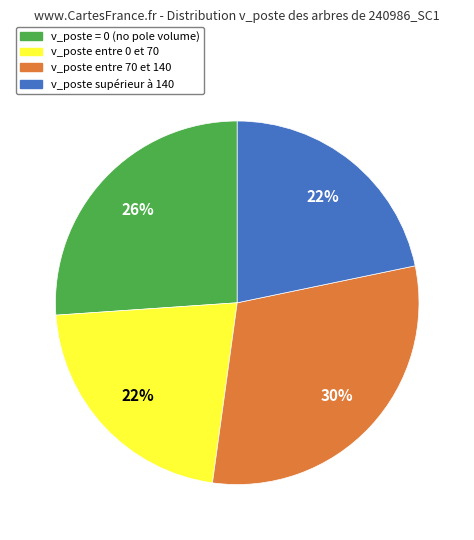

Is there any slice that represents more than half of the pie?

No